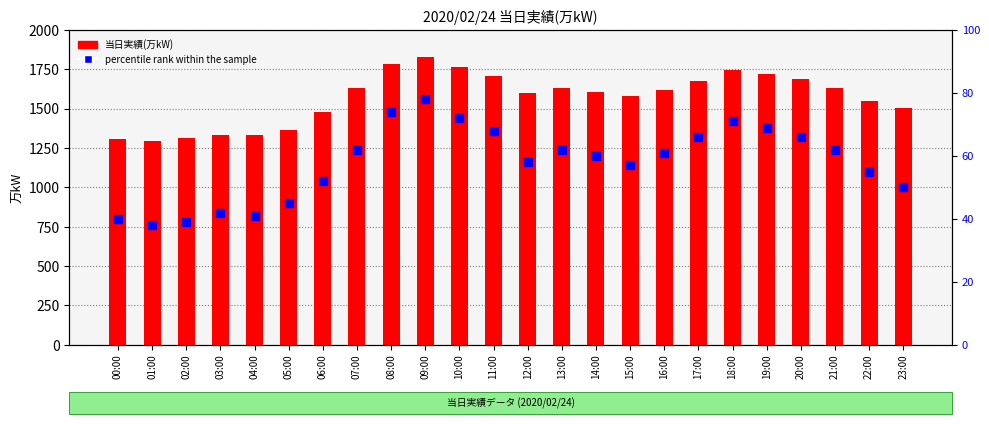

Is the value of percentile rank within the sample at 22:00 greater than the value of 当日実績(万kW) at 14:00?

No